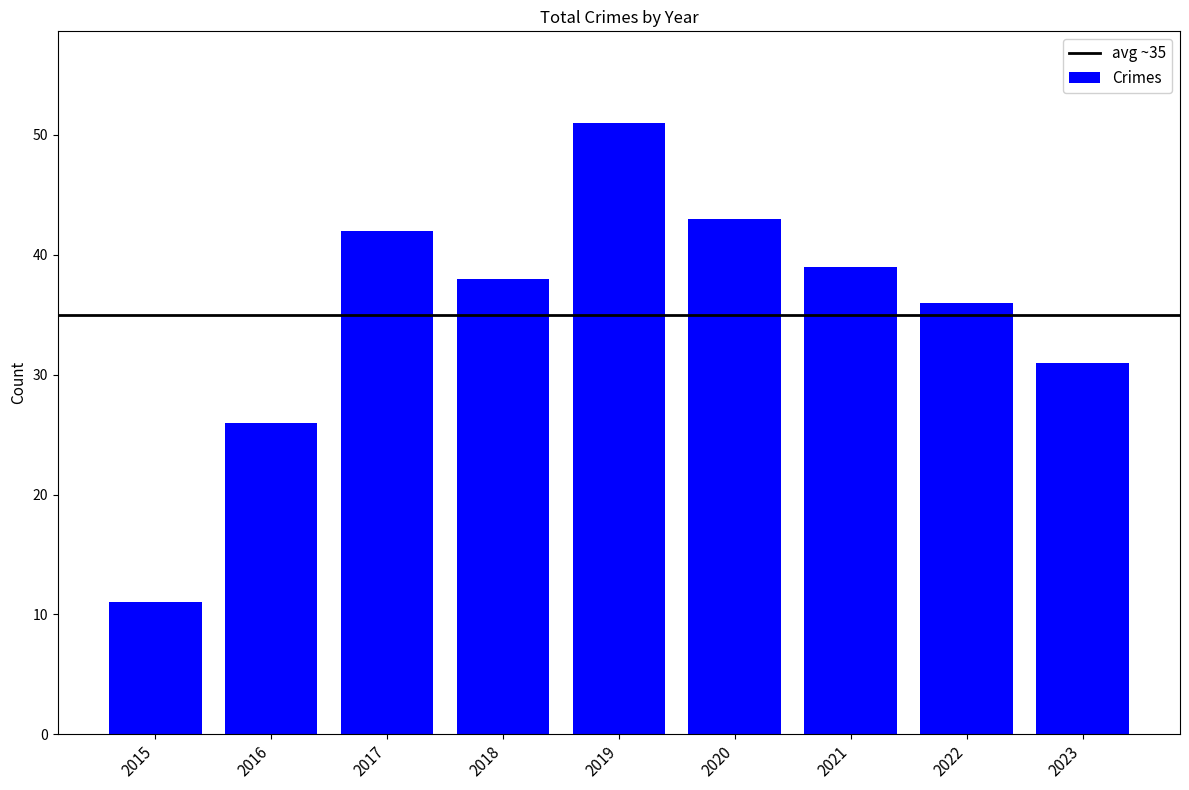

How many values are below 38?

4